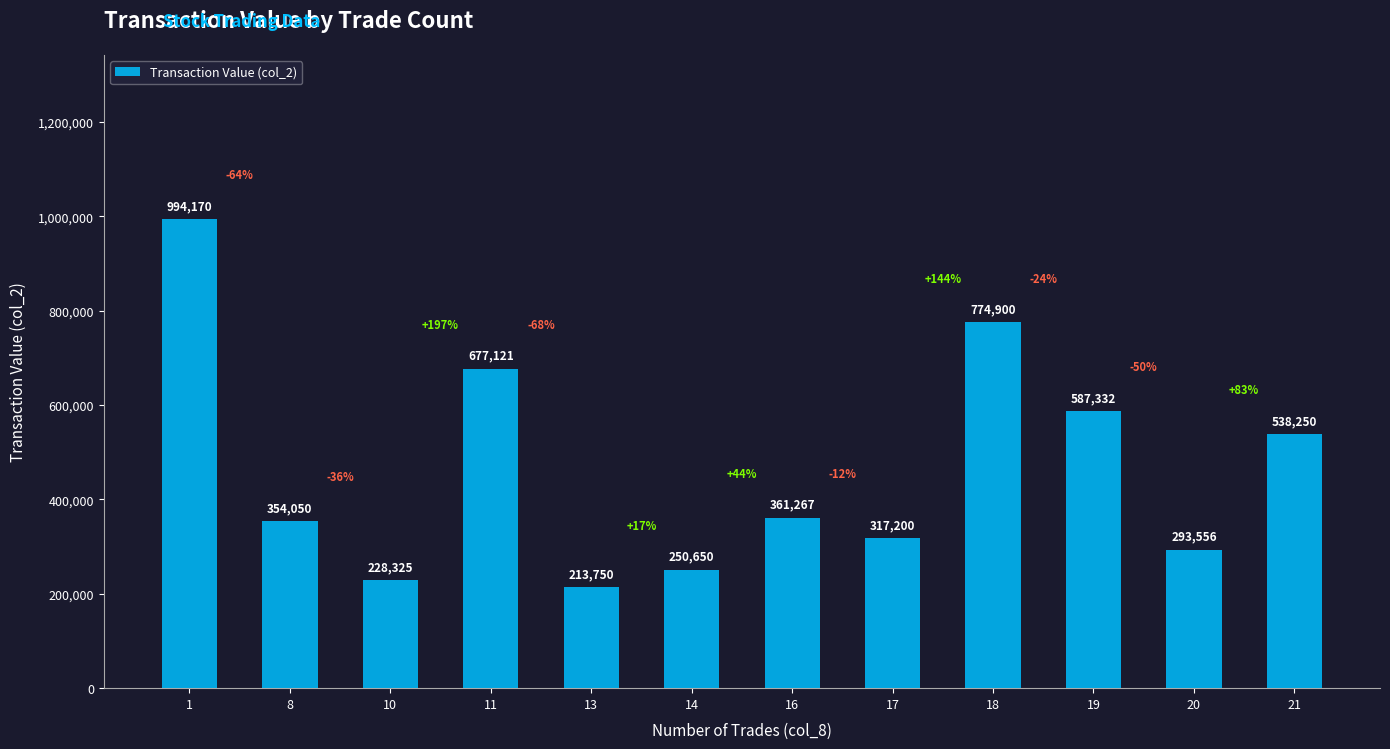

The chart shows a value of 538250 at 21. True or false?

True